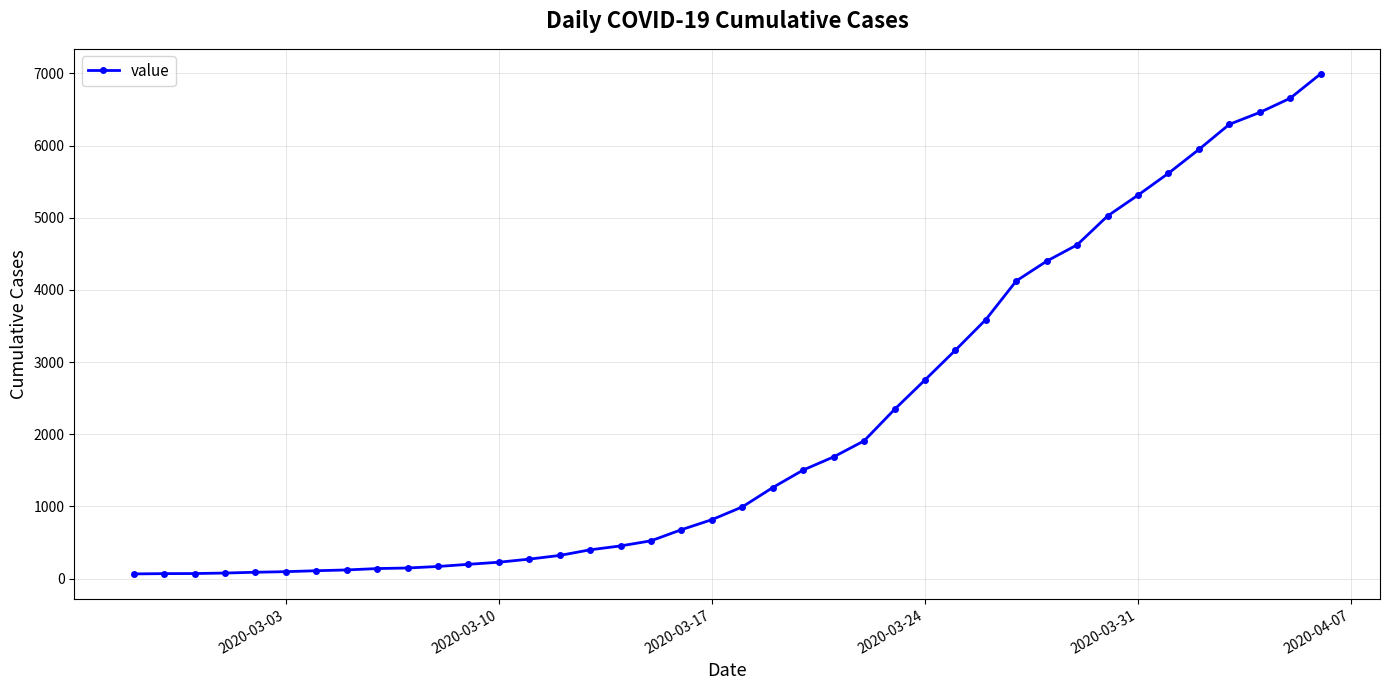

What is the difference between the maximum and minimum values?

6931